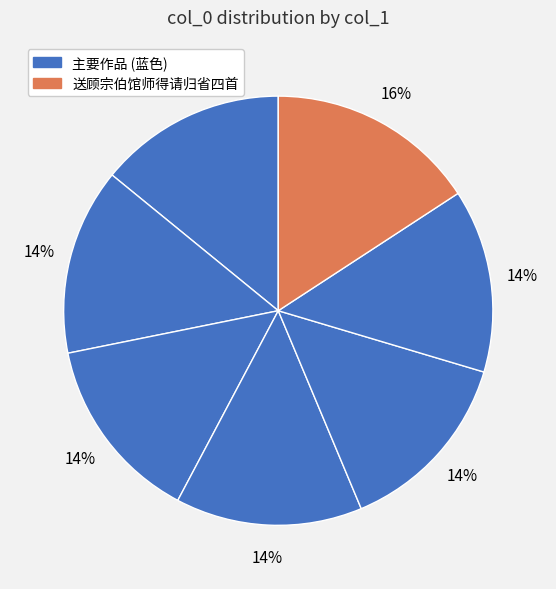

How many slices are in this pie chart?

7